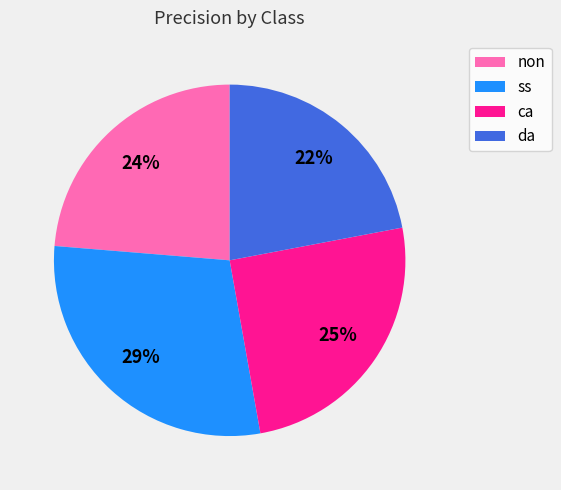

Is the sum of da and ss greater than half?

Yes